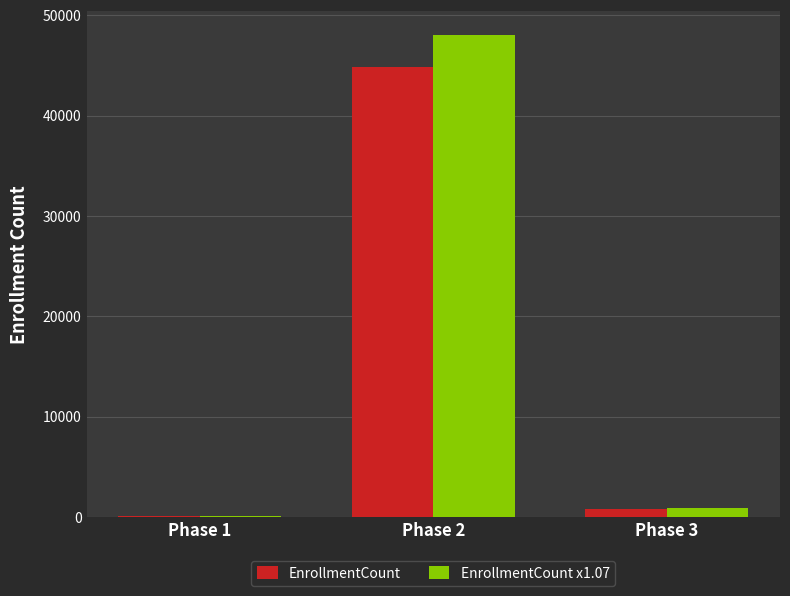

Which label corresponds to the largest value in the chart?

Phase 2